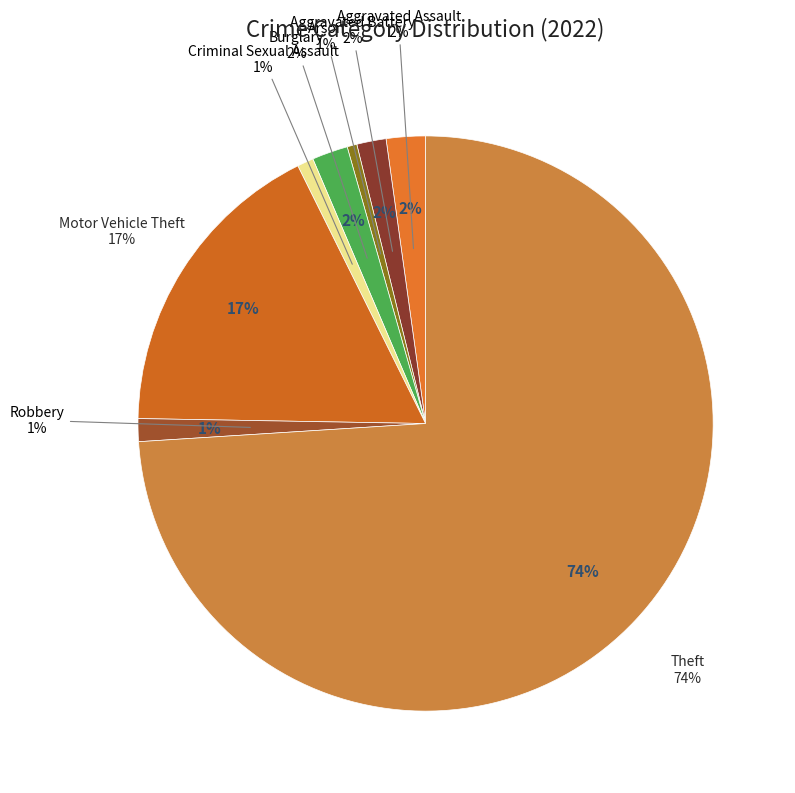

To the nearest percent, what is the difference between the largest and smallest slice percentages?

73%